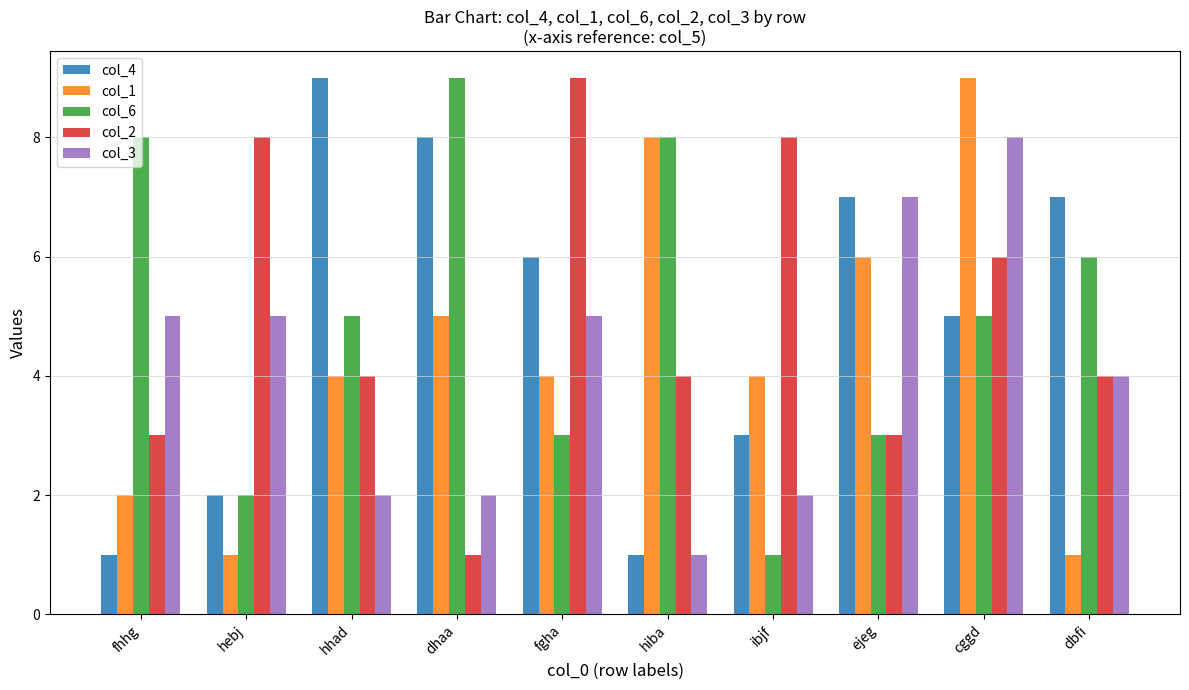

What is the smallest value displayed?

1